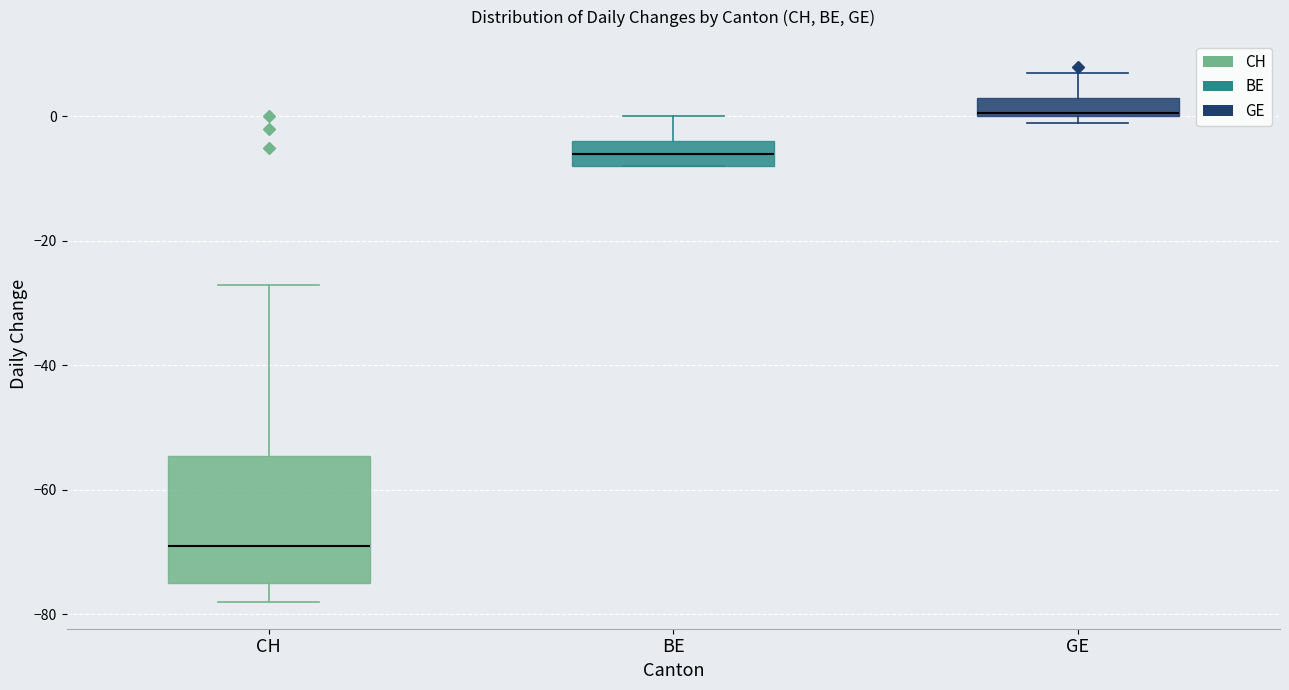

Reading left to right, read every box against the y-axis: the position of its median line, the range the box covers, and the ends of its whiskers. The values are not printed on the chart, so give them approximately, as read against the axis.

CH: median -68, box -74 to -54, whiskers -78 to -26
BE: median -6, box -8 to -4, whiskers -8 to 0
GE: median 0, box 0 to 4, whiskers 0 (just below the box's lower edge) to 8